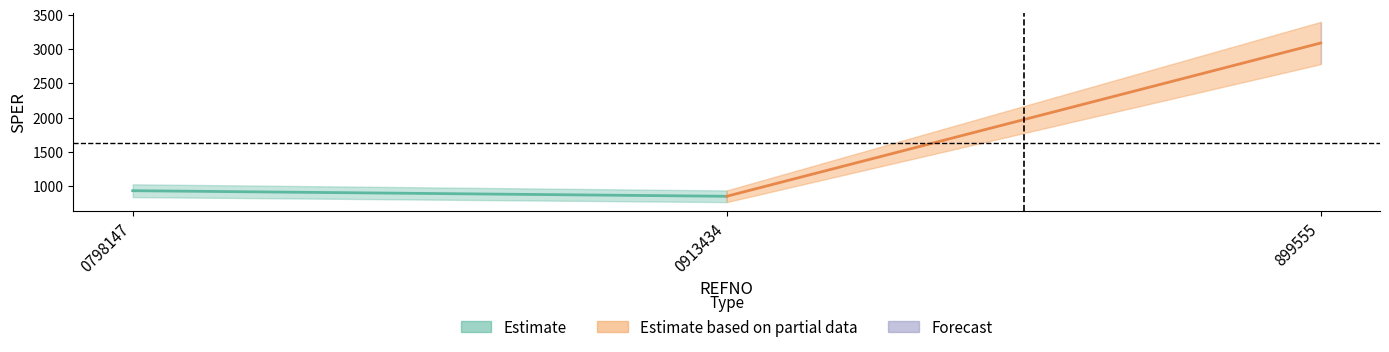

What is the minimum value shown in the chart?

850.0